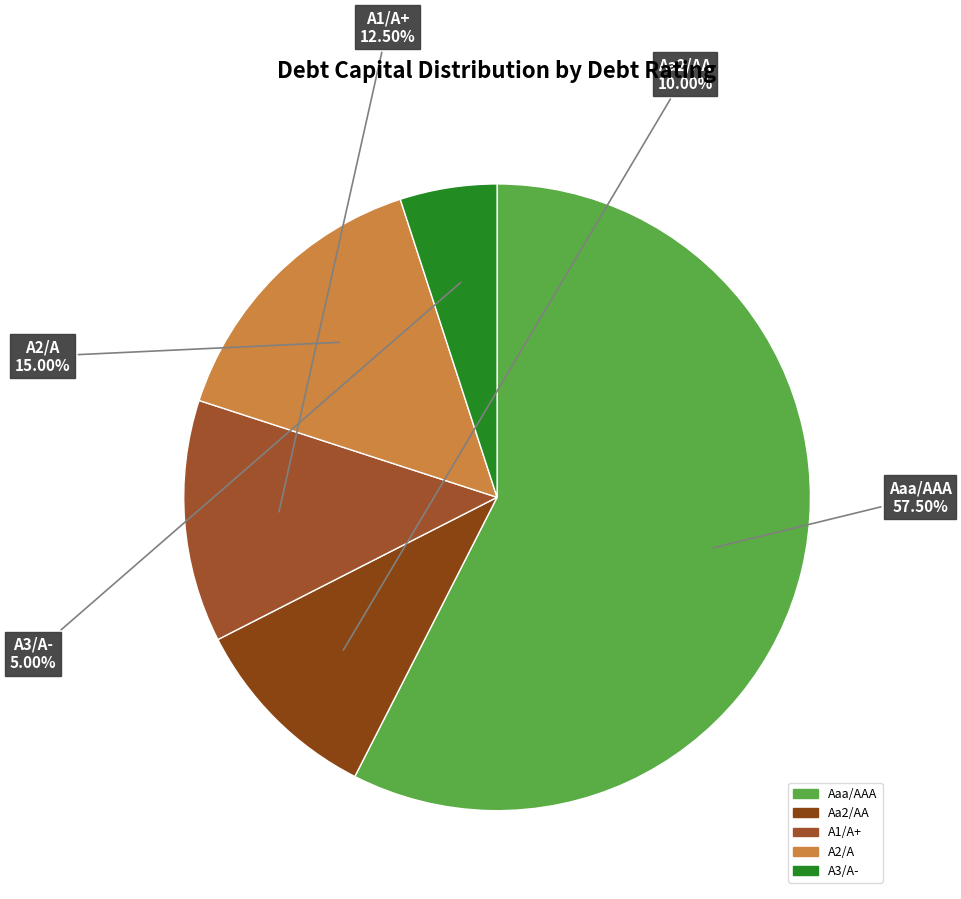

What is the majority slice?

Aaa/AAA